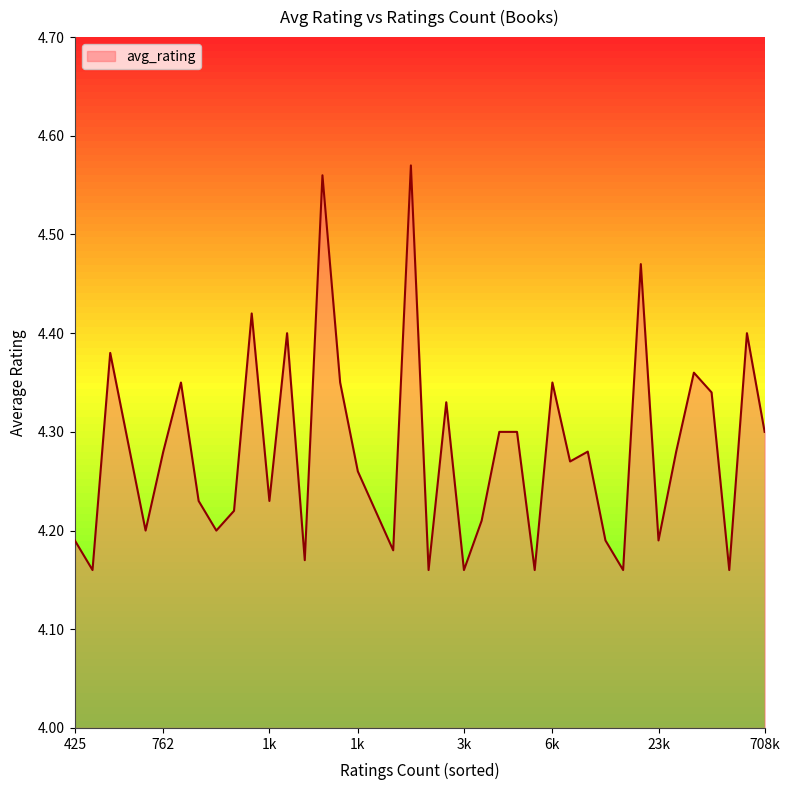

What is the difference between the maximum and minimum values?

0.4